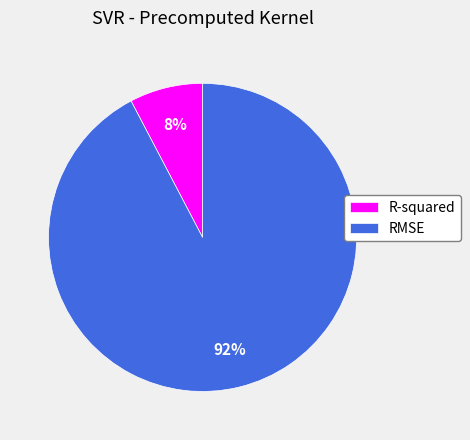

Does RMSE represent more than half of the total?

Yes